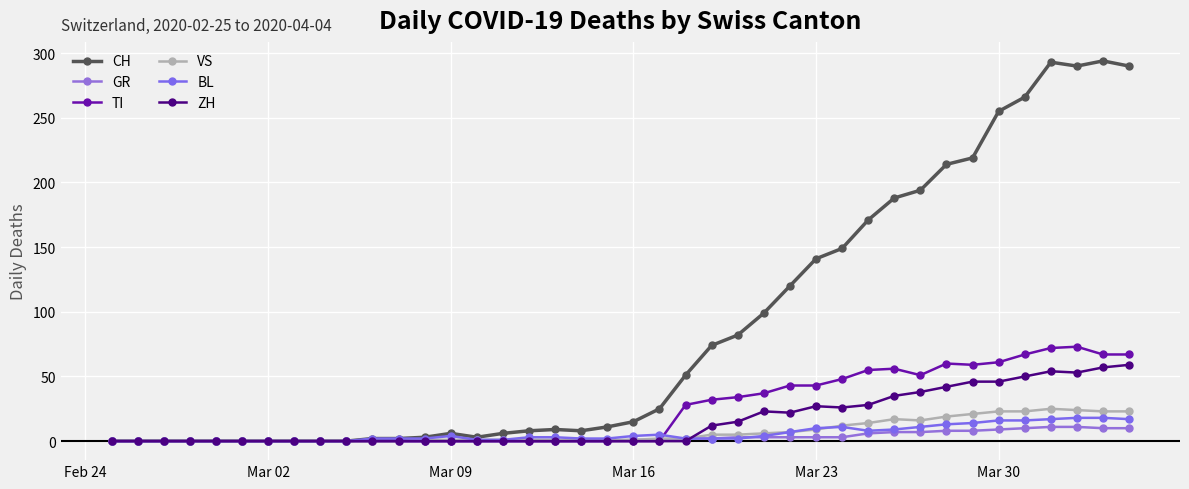

True or false: CH and ZH intersect in this chart.

False